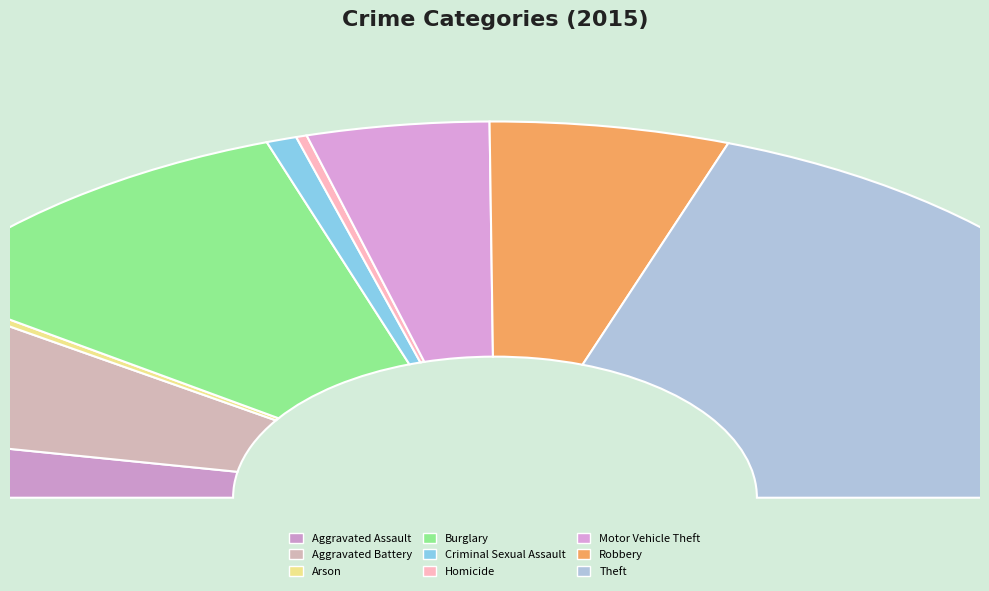

What percentage is the Criminal Sexual Assault slice, to the nearest percent?

1%